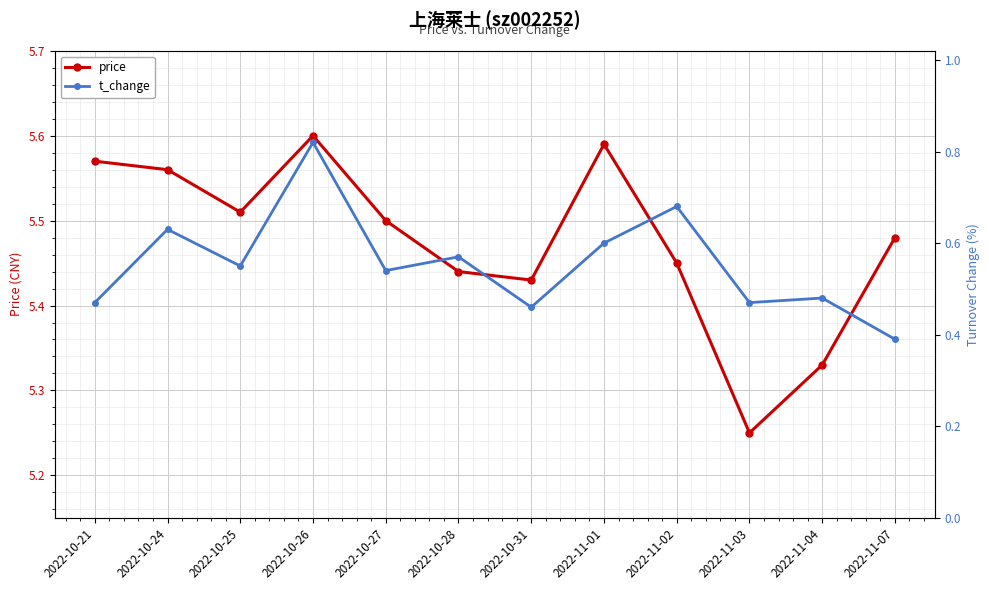

What is the smallest value displayed?

0.4